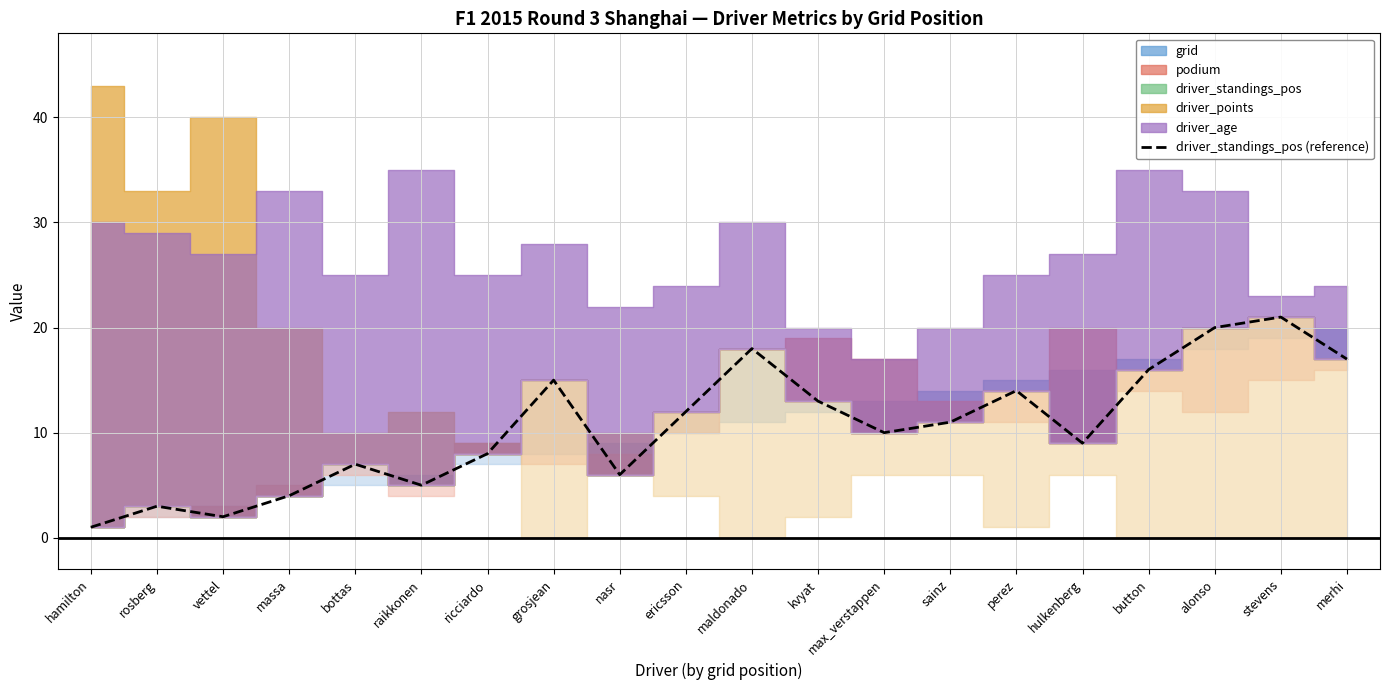

List the labels in order of value, largest first.

stevens, alonso, maldonado, merhi, button, grosjean, perez, kvyat, ericsson, sainz, max_verstappen, hulkenberg, ricciardo, bottas, nasr, raikkonen, massa, rosberg, vettel, hamilton